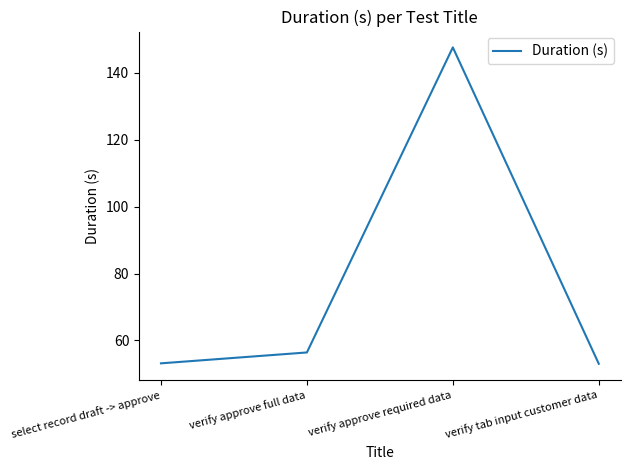

Does the chart have visible grid lines?

No